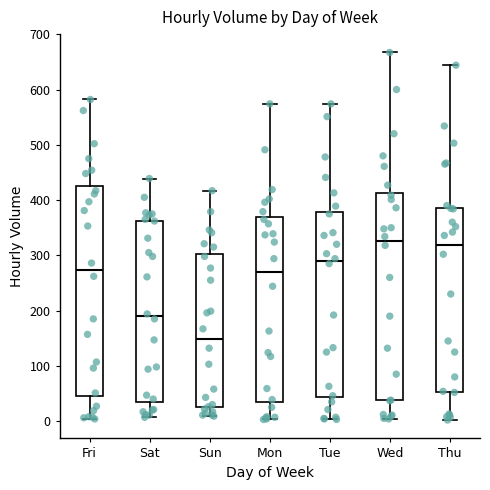

Where does the median line of the box for Mon sit on the y-axis? The values are not printed on the chart, so give them approximately, as read against the axis.

270